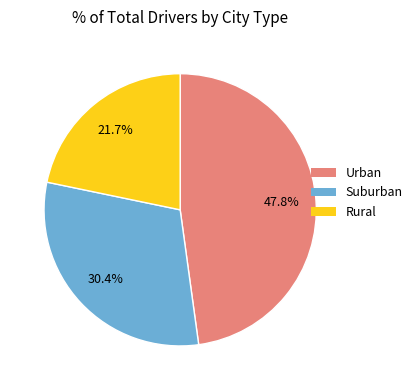

Does any single category account for the majority?

No